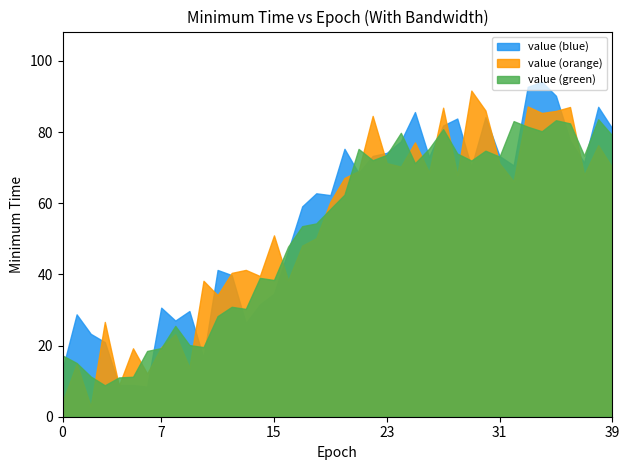

True or false: value (green) has a value of 105.1 at 39.

False